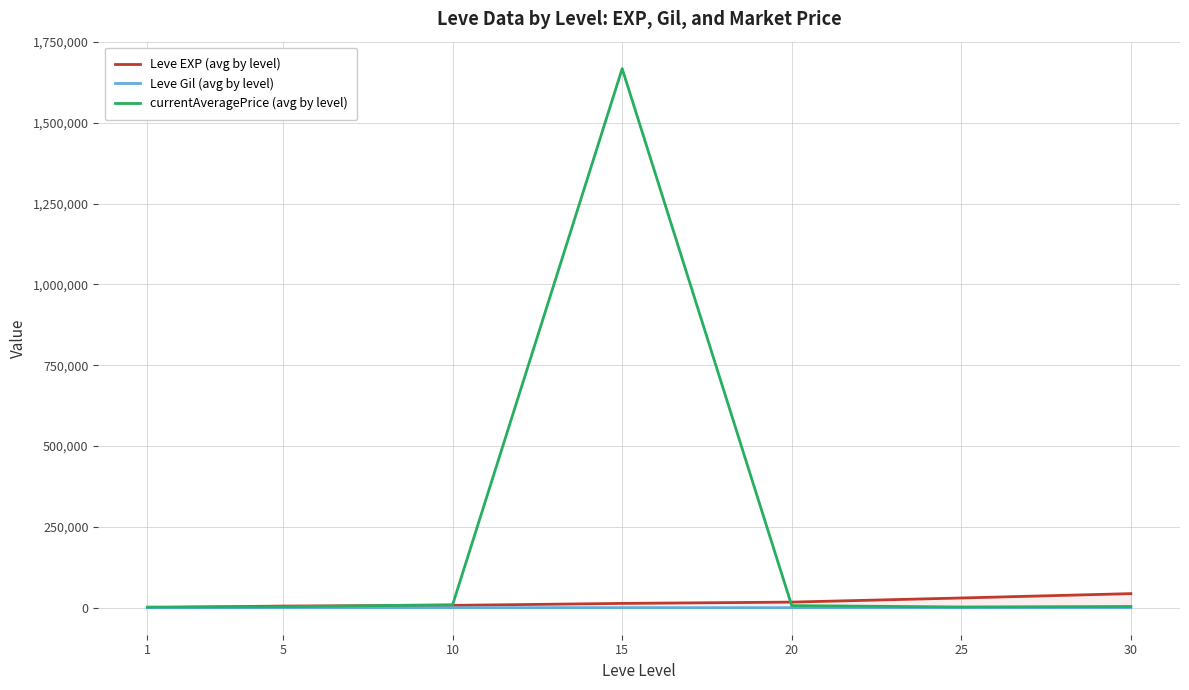

What is the value of the Leve Gil (avg by level) point at the 1st from the left?

128.0